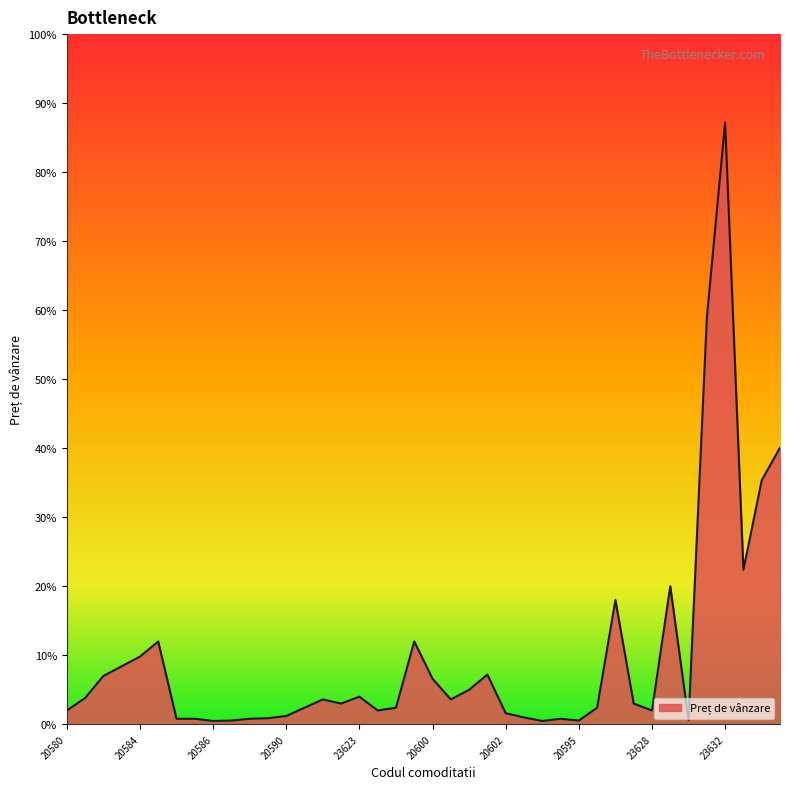

Does the chart display data point markers on the line(s)?

No